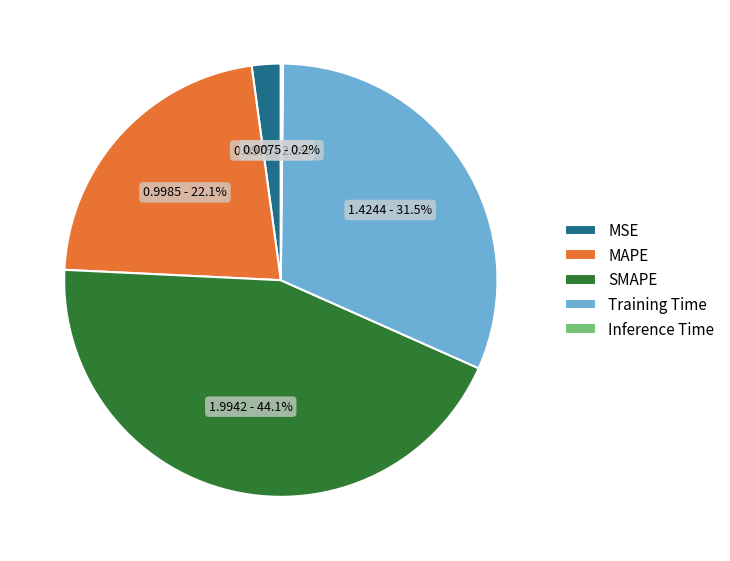

Is MAPE the majority of the pie?

No